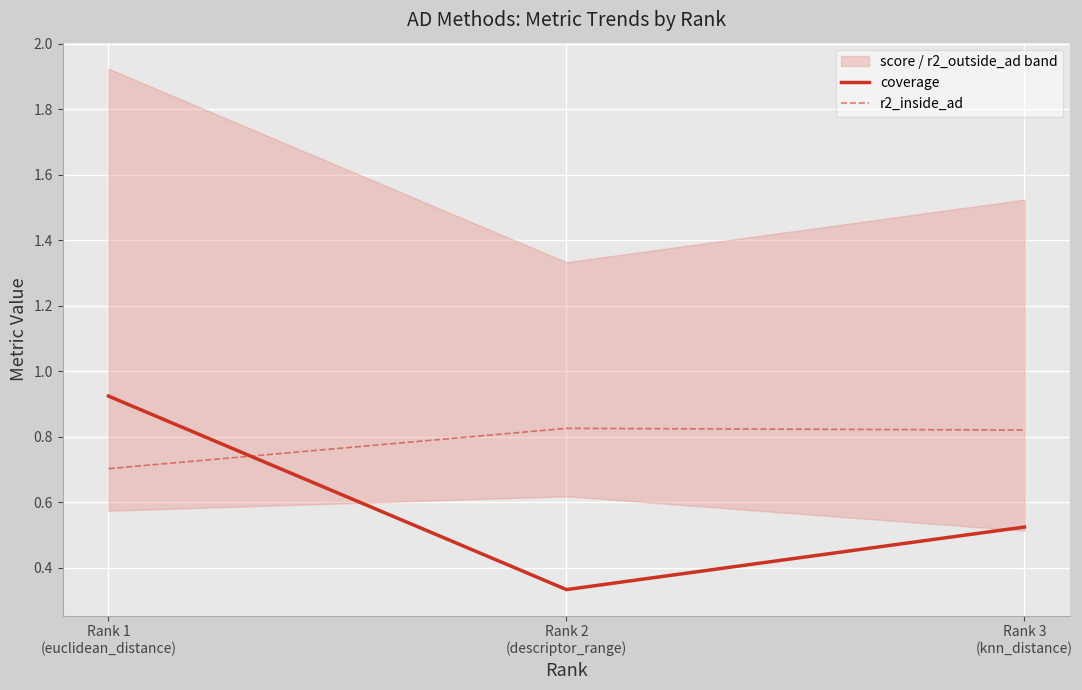

Where is coverage nearest to the value 0?

Rank 2
(descriptor_range)